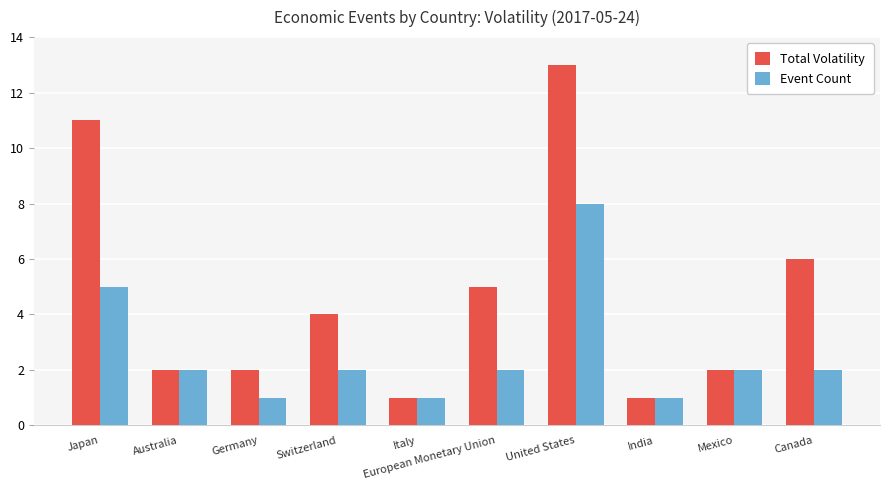

What position from the right is Mexico?

2